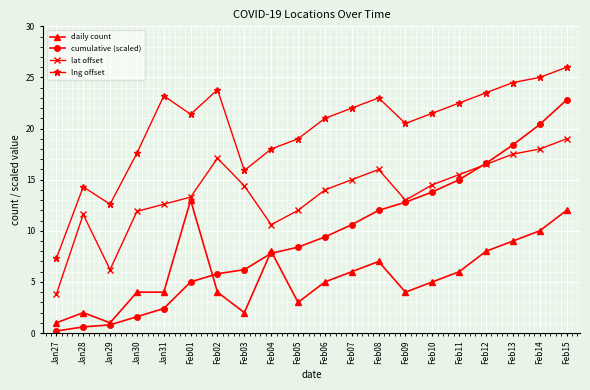

What is the total value across all series at Jan29?

20.6